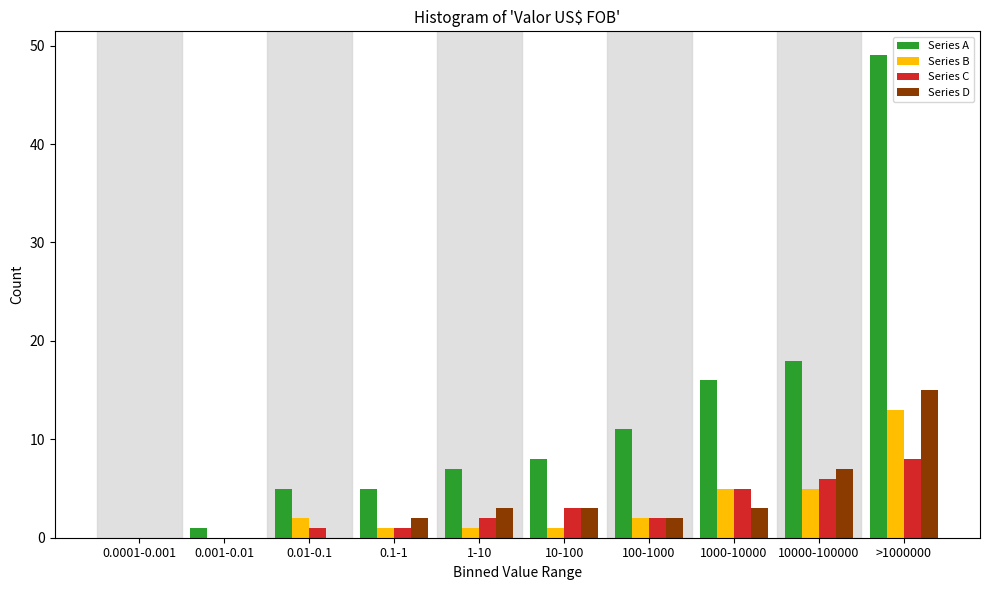

The Series B series shows 13 at >1000000. True or false?

True